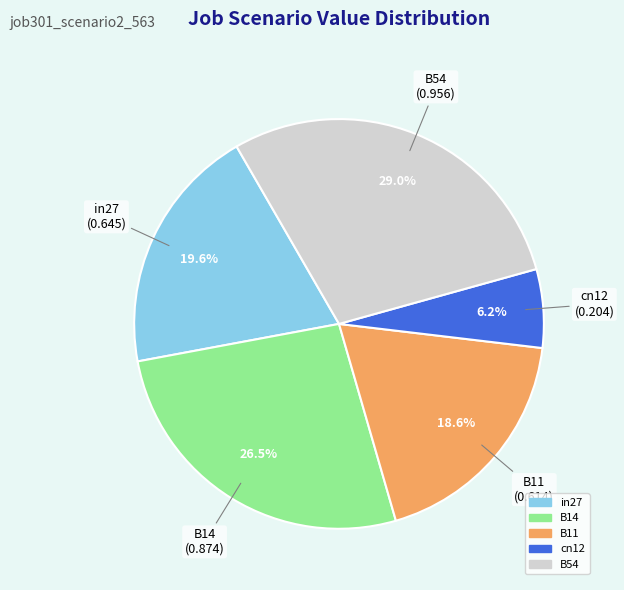

Count the number of slices in the pie.

5